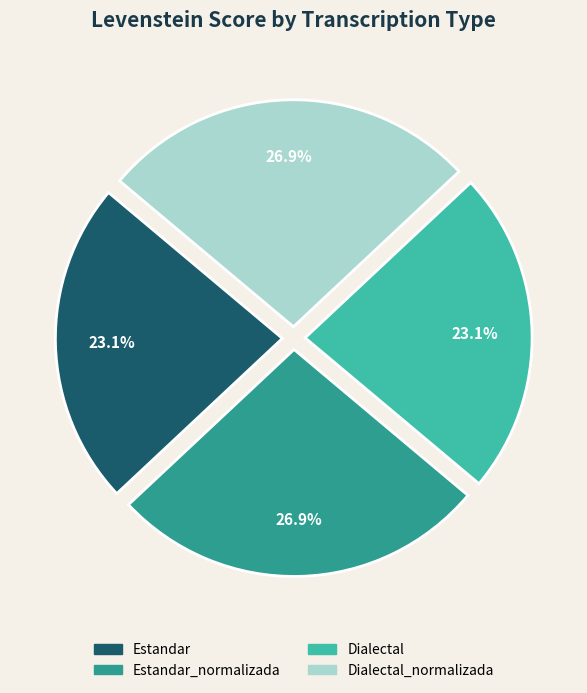

Is there any slice that represents more than half of the pie?

No